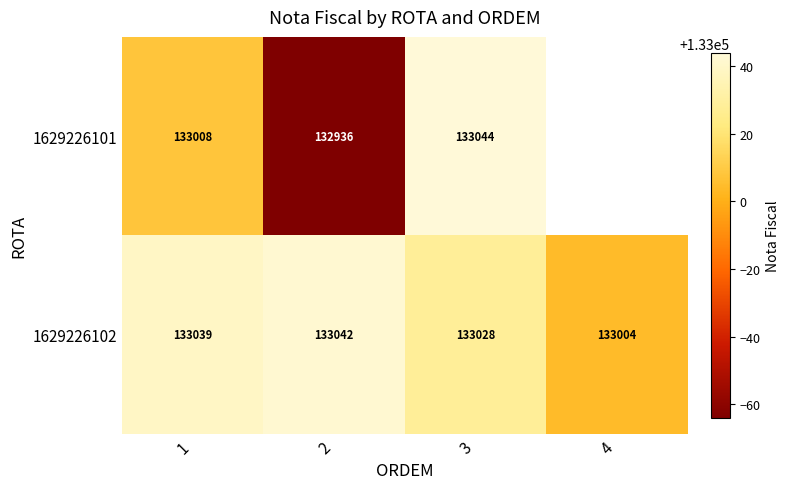

At 2, list the series in order from smallest to largest.

1629226101, 1629226102